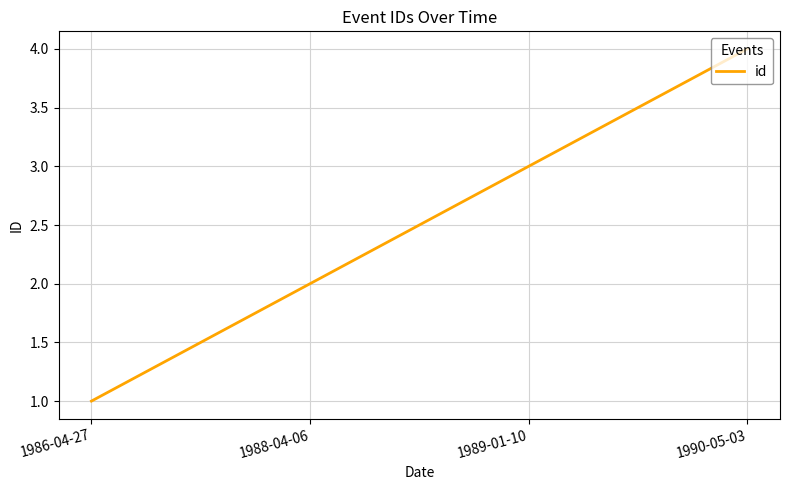

At which category does the chart reach its peak across all series?

1990-05-03